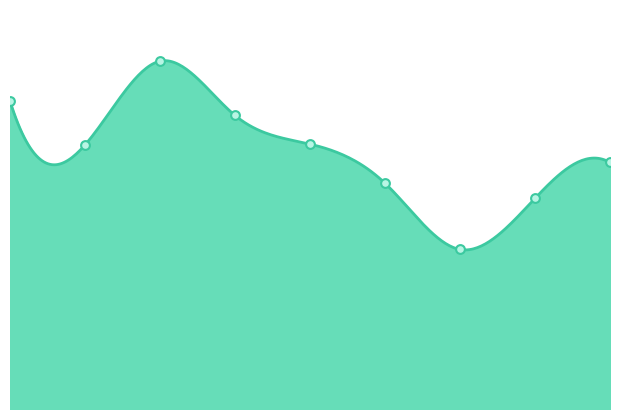

What is the change in value from 1 to 7?

-67